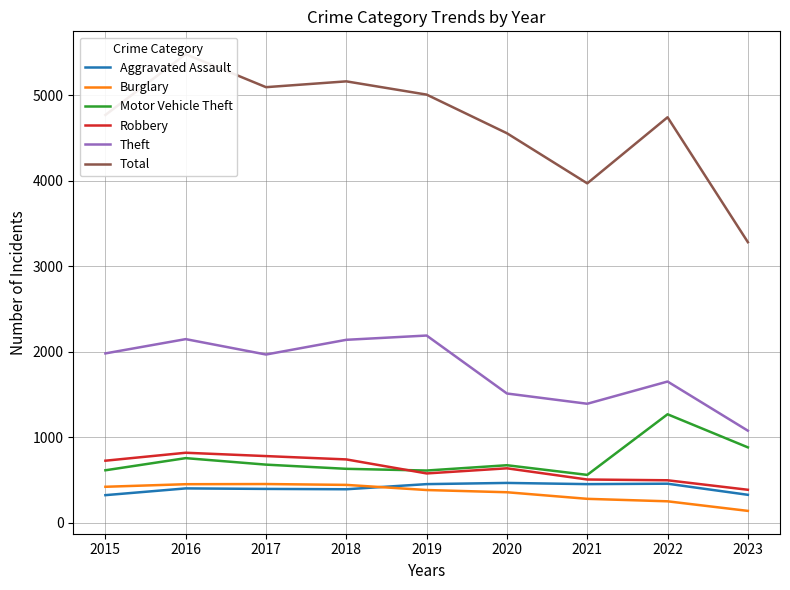

How many data points does each series have?

9